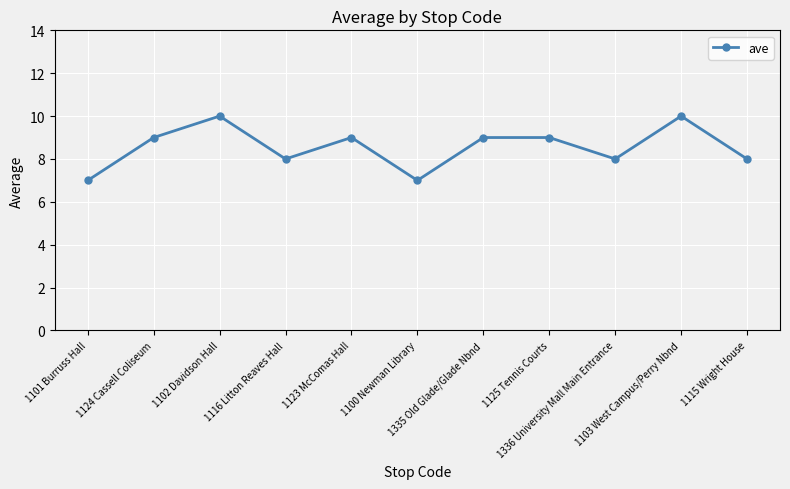

What is the maximum value shown in the chart?

10